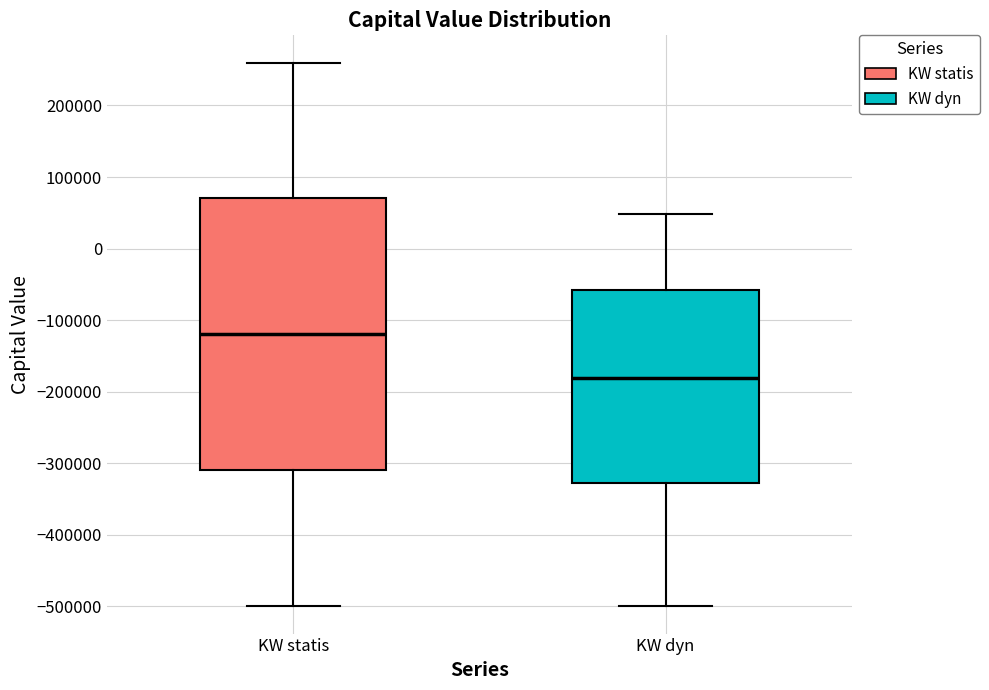

Reading left to right, transcribe this box plot: for each box, give where its median line is, the range the box spans, and where its two whiskers end, as read against the y-axis. The values are not printed on the chart, so give them approximately, as read against the axis.

KW statis: median -120000, box -310000 to 70000, whiskers -500000 to 260000
KW dyn: median -180000, box -330000 to -60000, whiskers -500000 to 50000